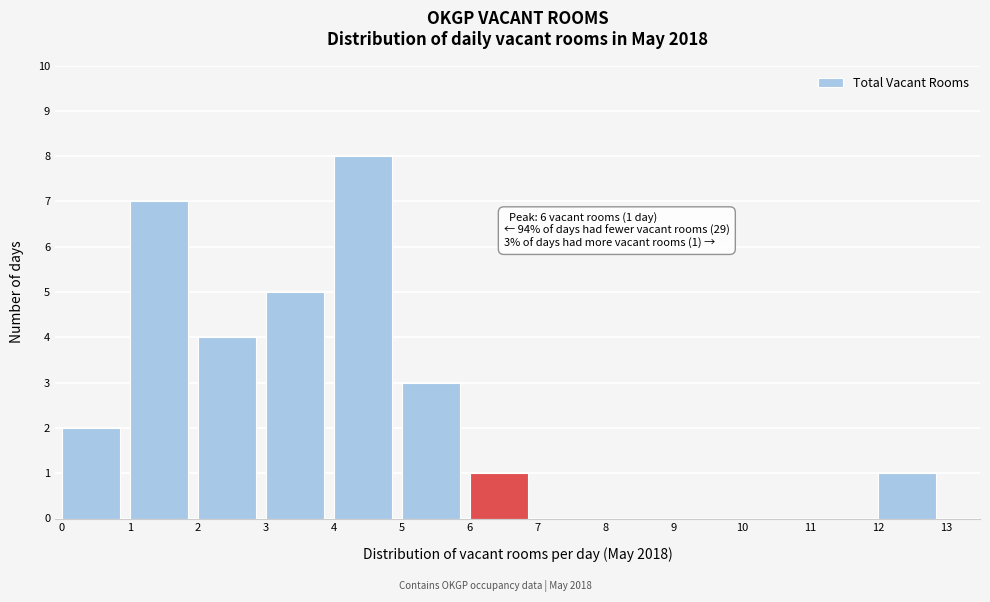

Reading right to left, what are all the values shown in this chart?

12=1	11=0	10=0	9=0	8=0	7=0	6=1	5=3	4=8	3=5	2=4	1=7	0=2